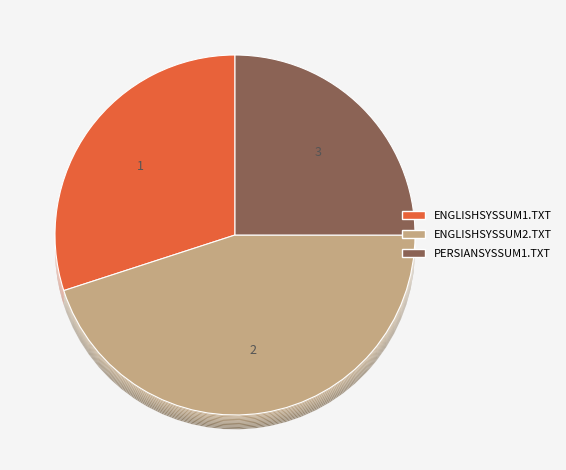

What percentage is the ENGLISHSYSSUM1.TXT slice, to the nearest percent?

30%